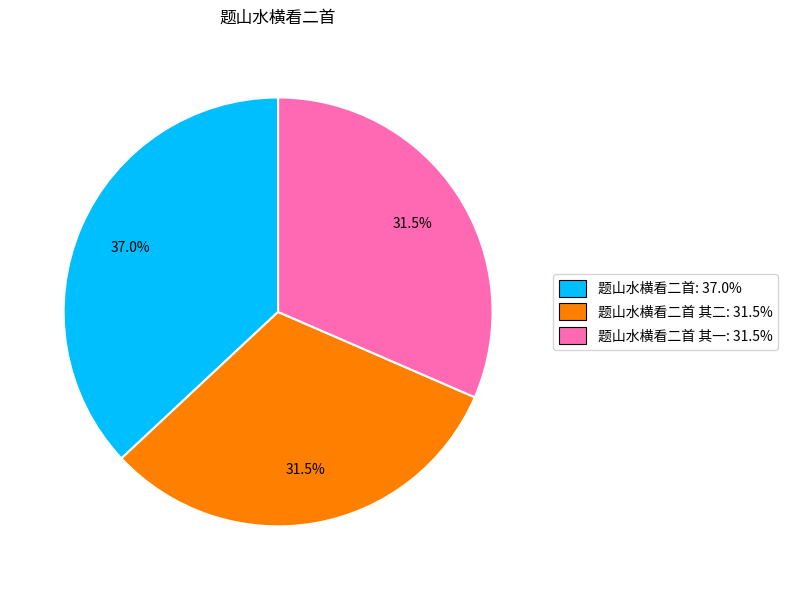

How many slices are in this pie chart?

3